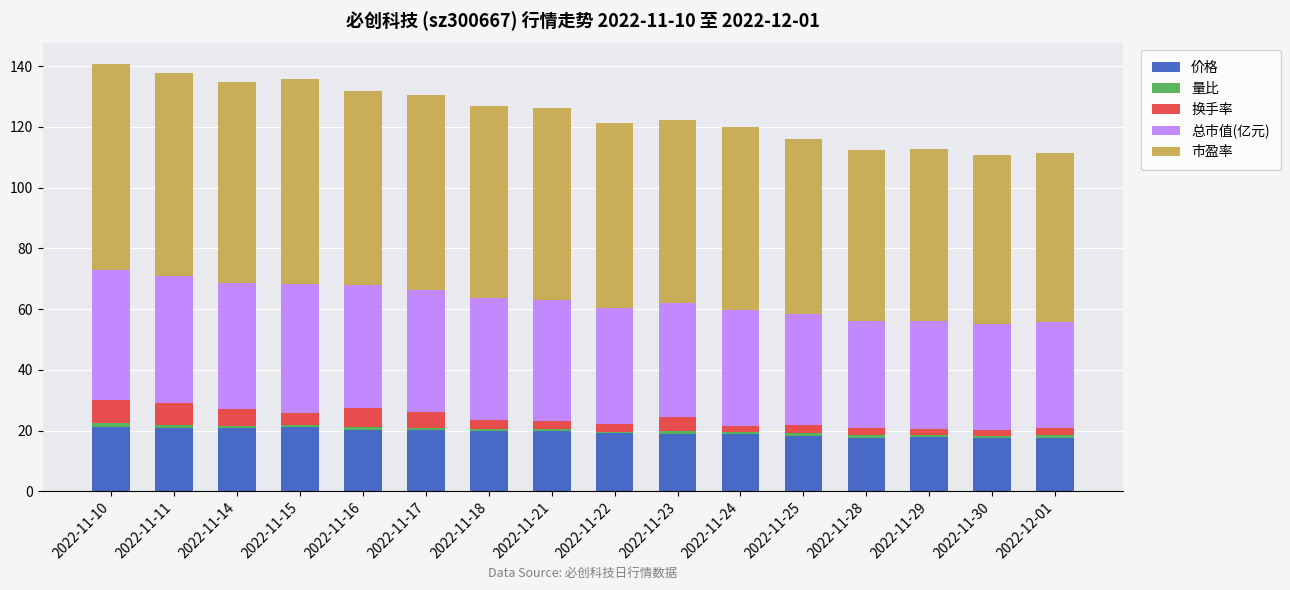

What is the maximum value for 价格?

21.3